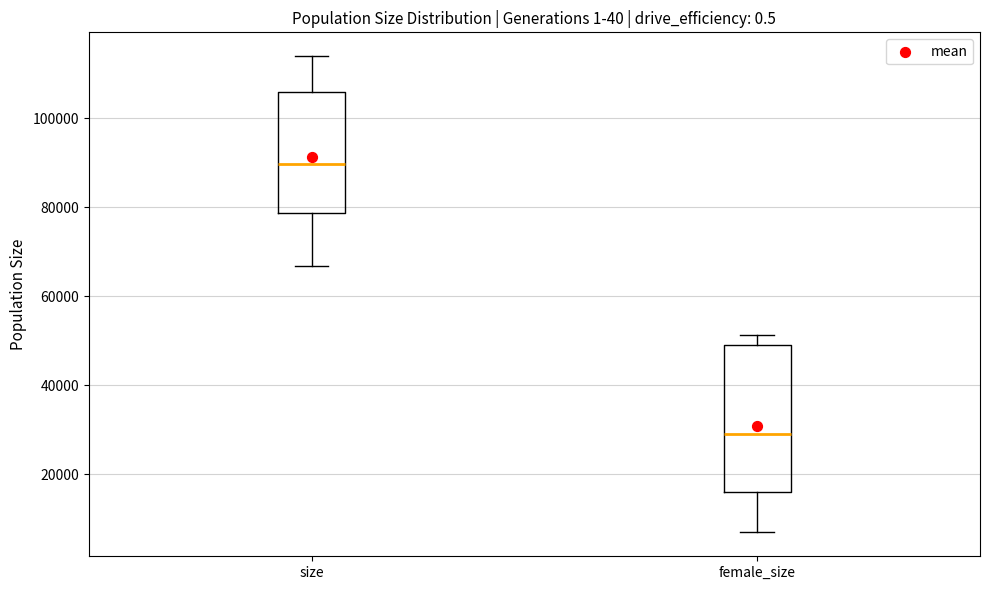

Which box is the tallest, from its lower edge to its upper edge?

female_size